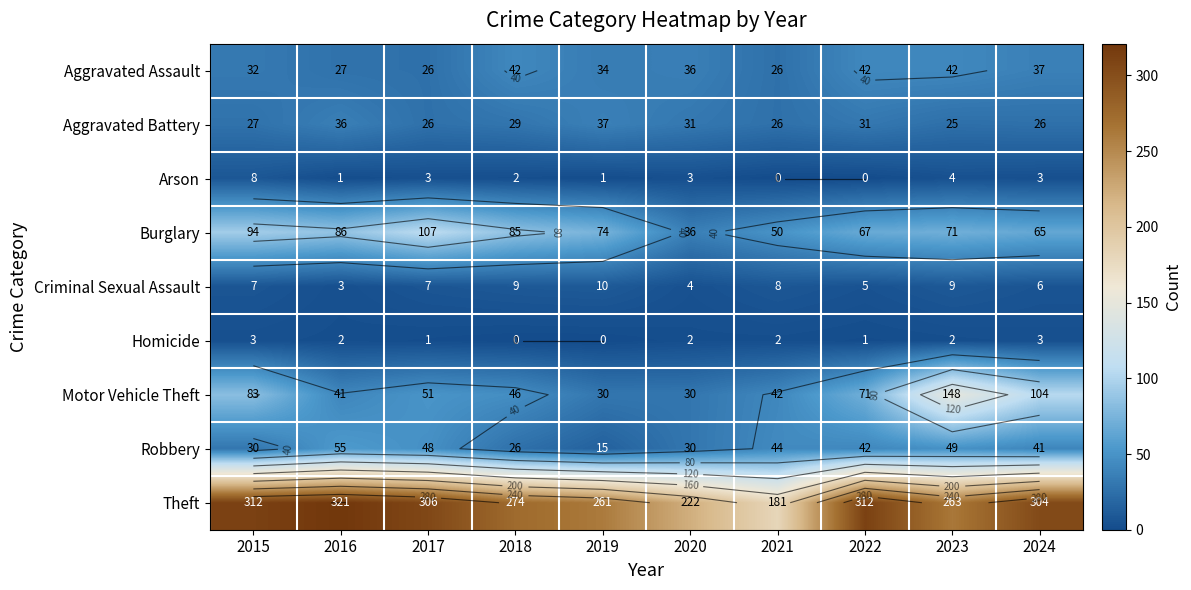

Count the number of categories in the chart.

10